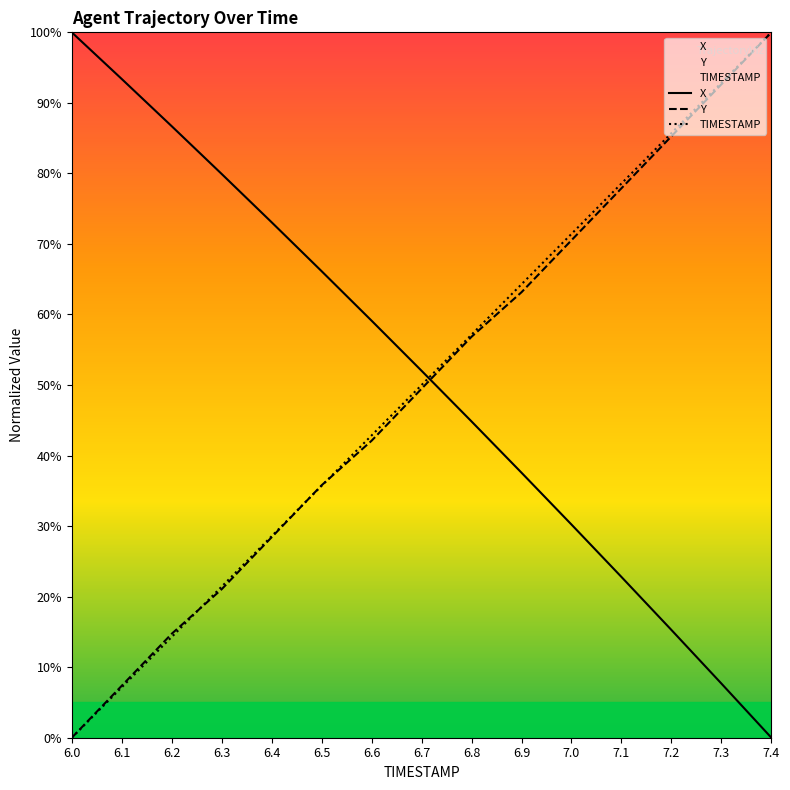

Between 6.3 and 6.6, which is larger?

6.3